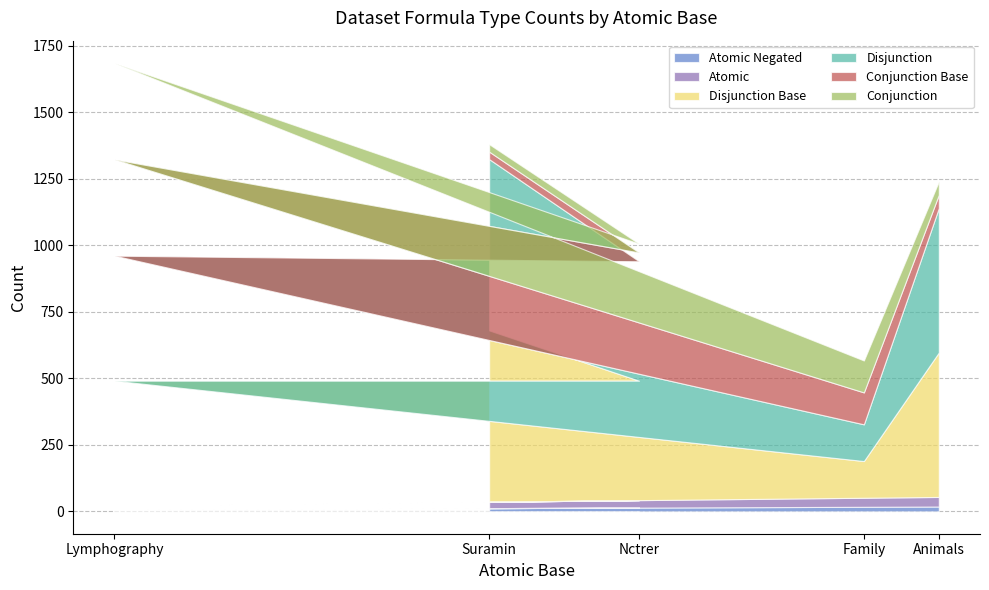

What are all the series names shown in the legend?

Atomic Negated, Atomic, Disjunction Base, Disjunction, Conjunction Base, Conjunction